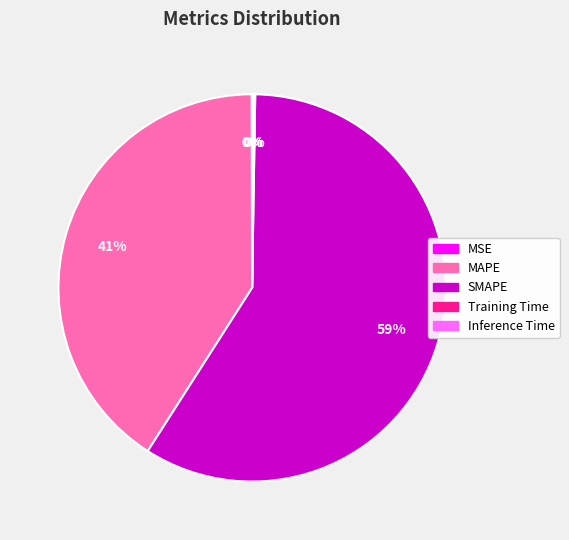

Is it true that SMAPE is 64% of the pie?

False